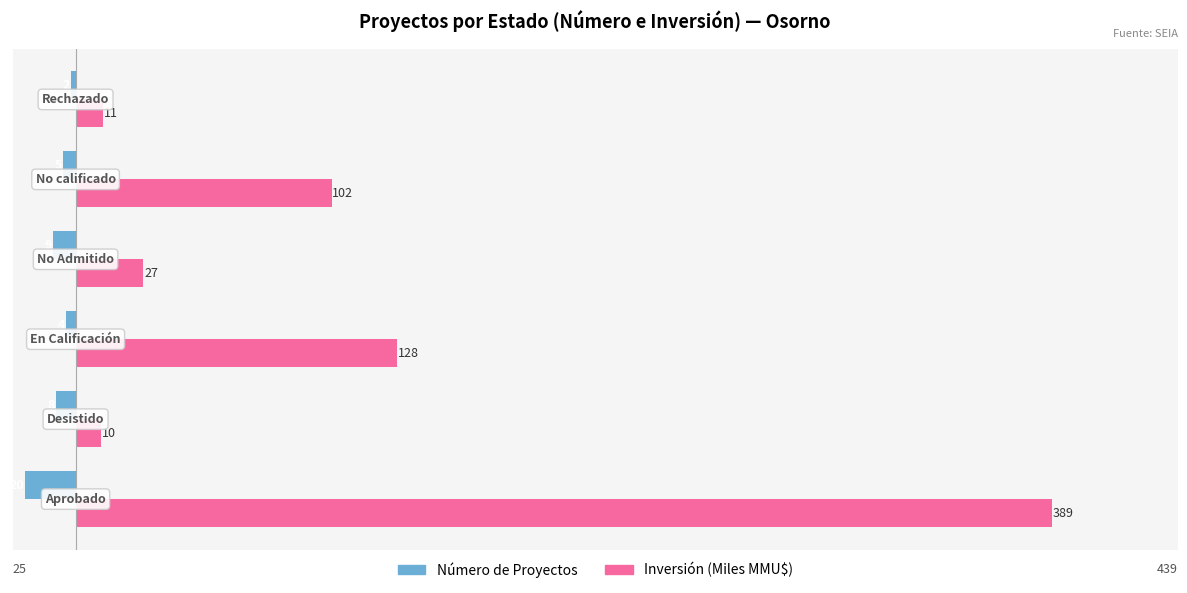

What are all the series names shown in the legend?

Número de Proyectos, Inversión (Miles MMU$)